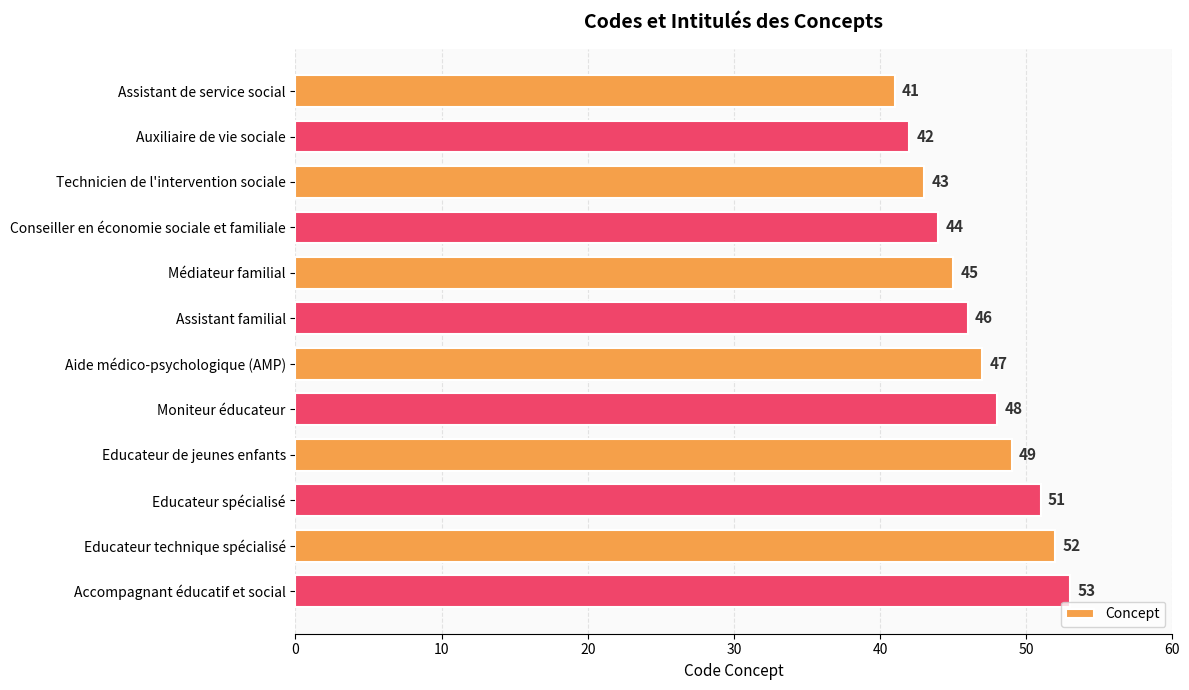

What is the label of the 10th bar from the bottom?

Technicien de l'intervention sociale